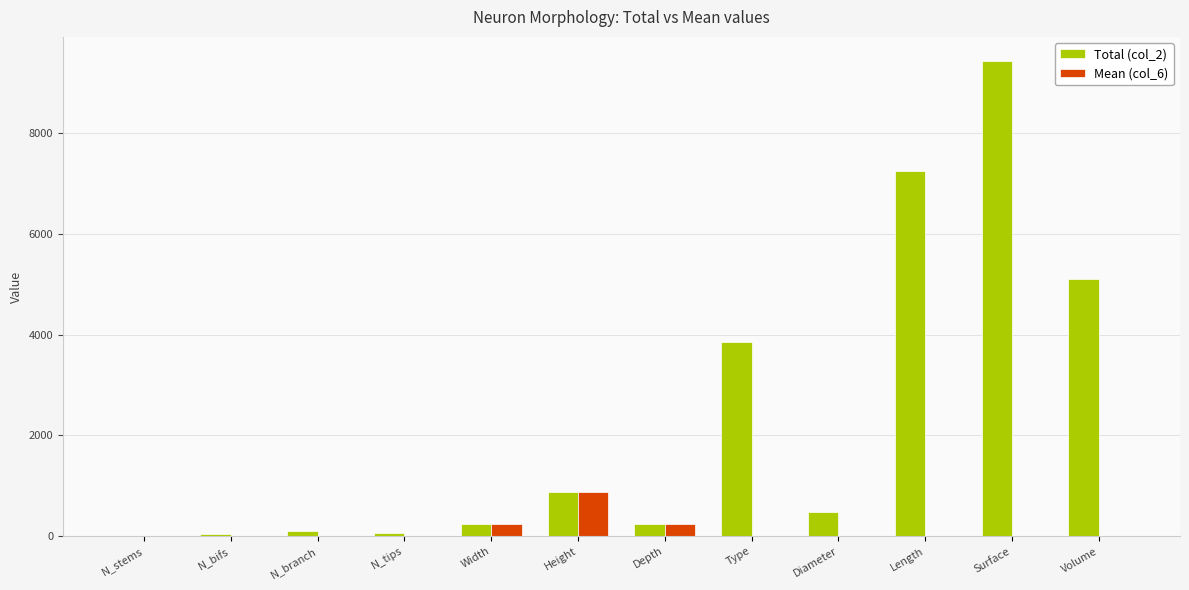

What is the approximate value of Total (col_2) at N_tips?

58.0